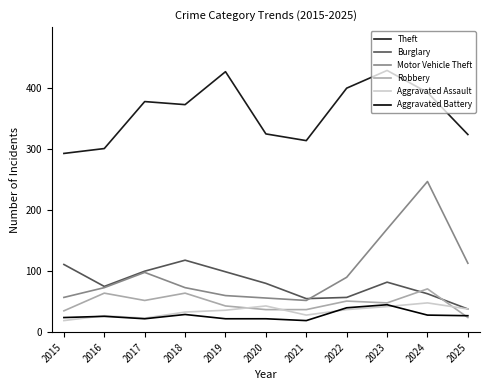

What is the difference between the second highest and second lowest values in the Motor Vehicle Theft series?

113